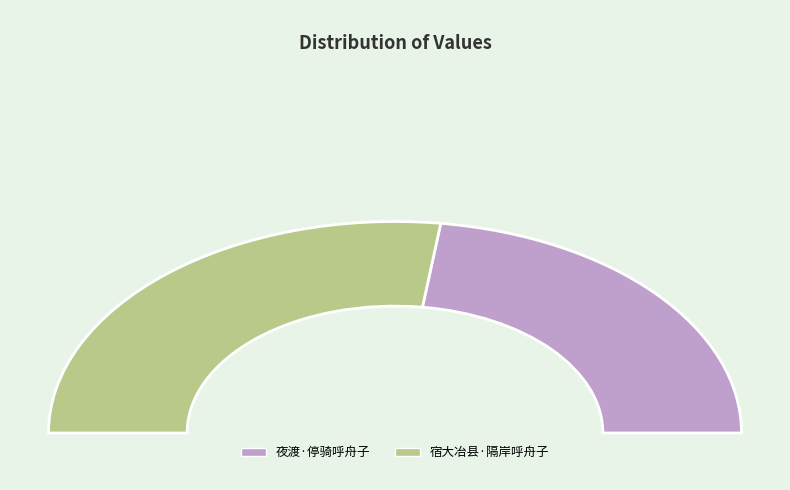

How many segments does this pie chart have?

2